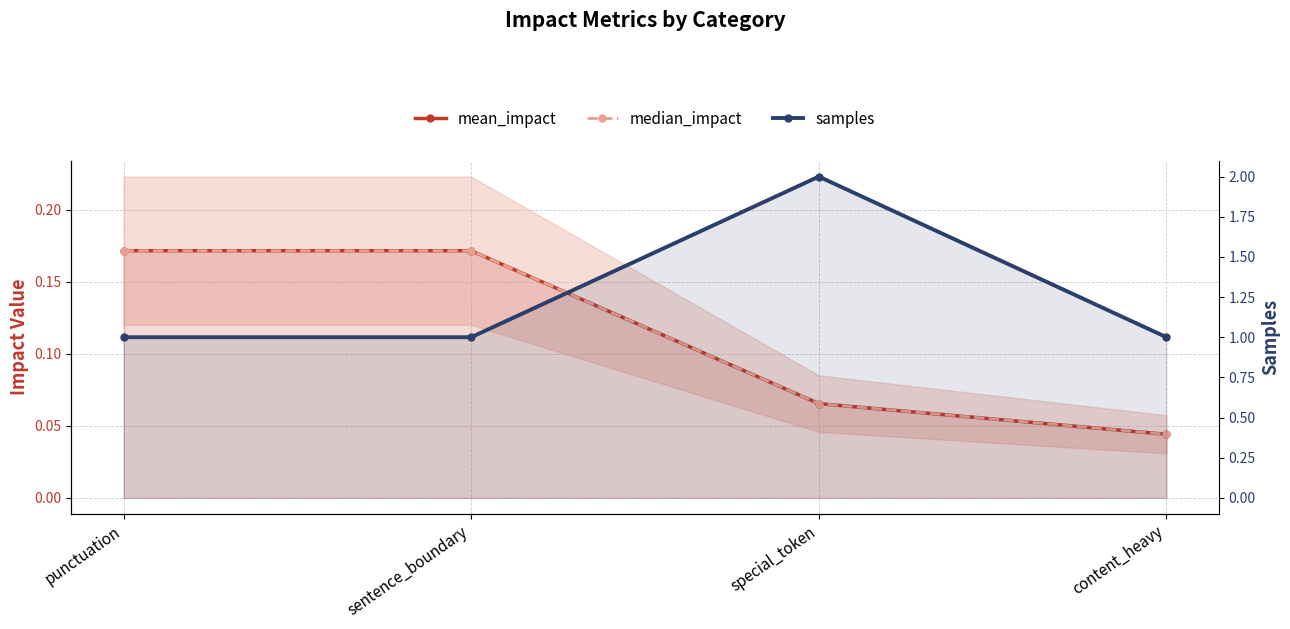

How many lines are shown in the chart?

3